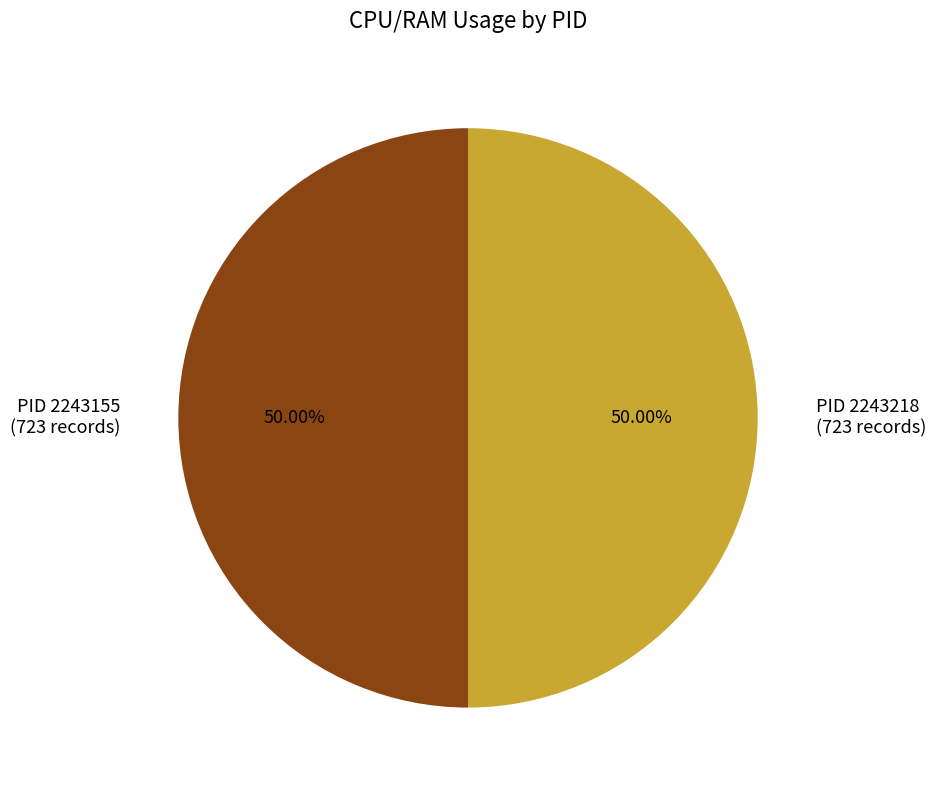

How many segments does this pie chart have?

2